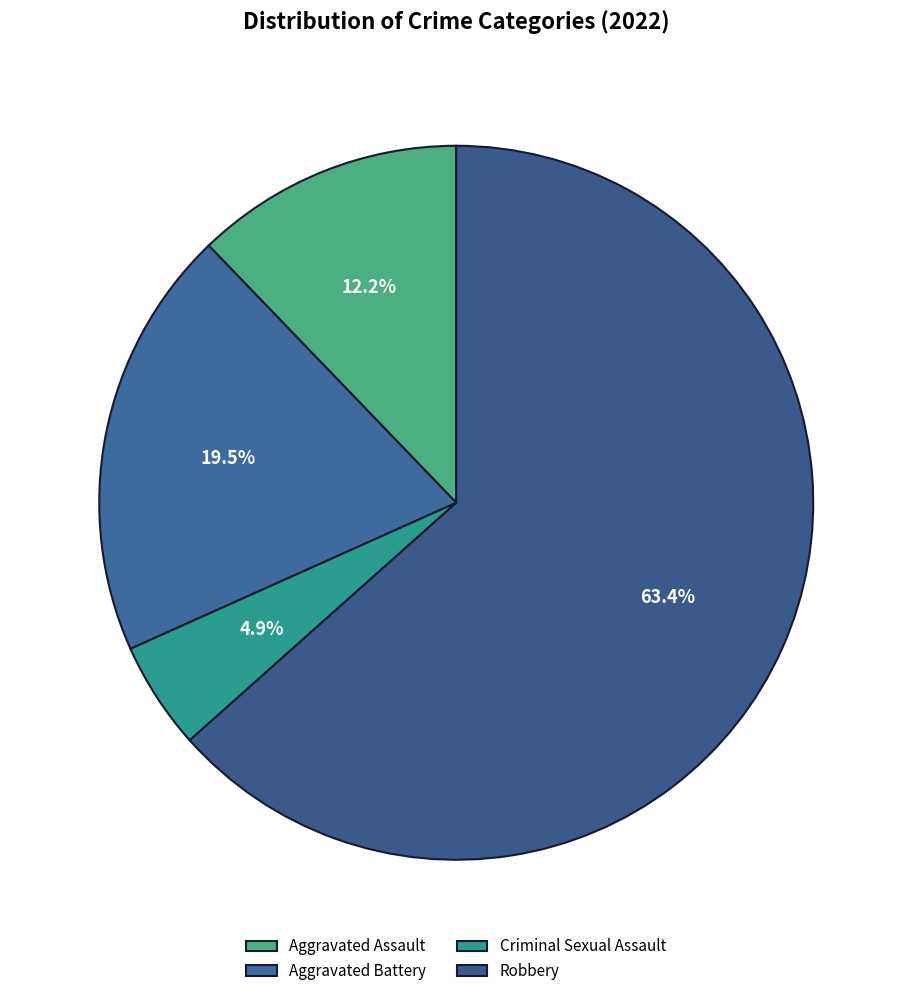

What is the majority slice?

Robbery